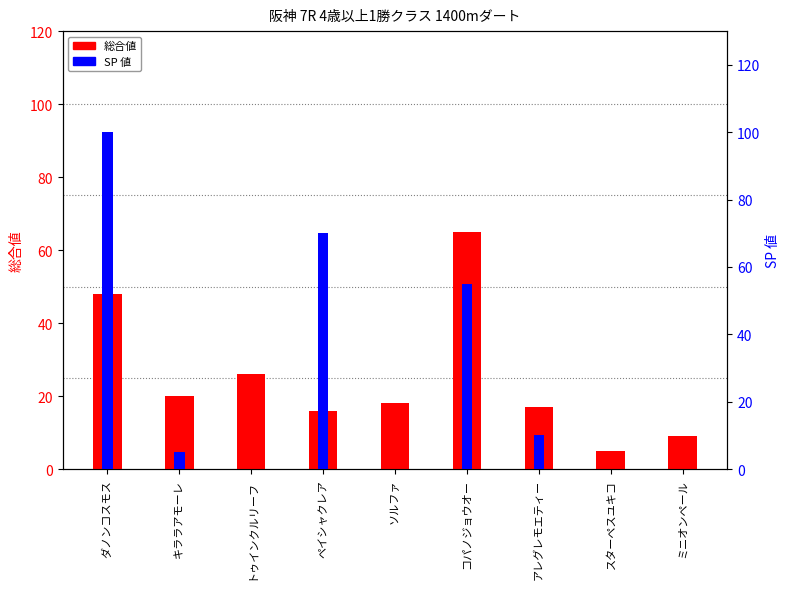

At which label does 総合値 reach its peak?

コパノジョウオー